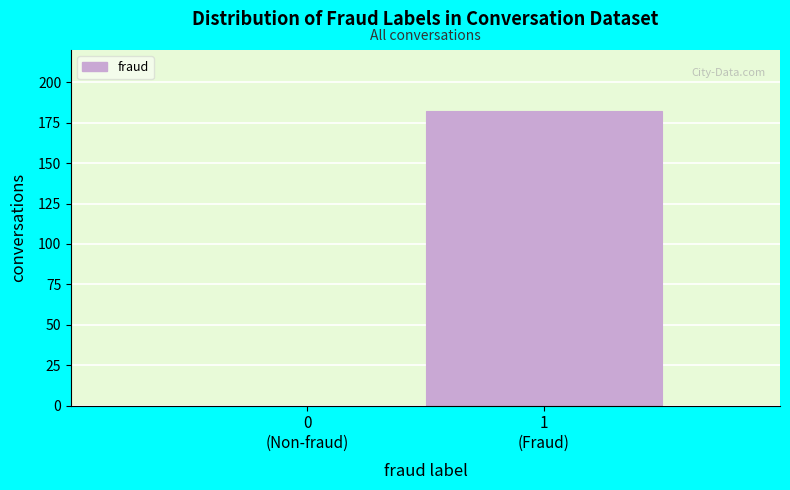

What is the maximum value shown in the chart?

182